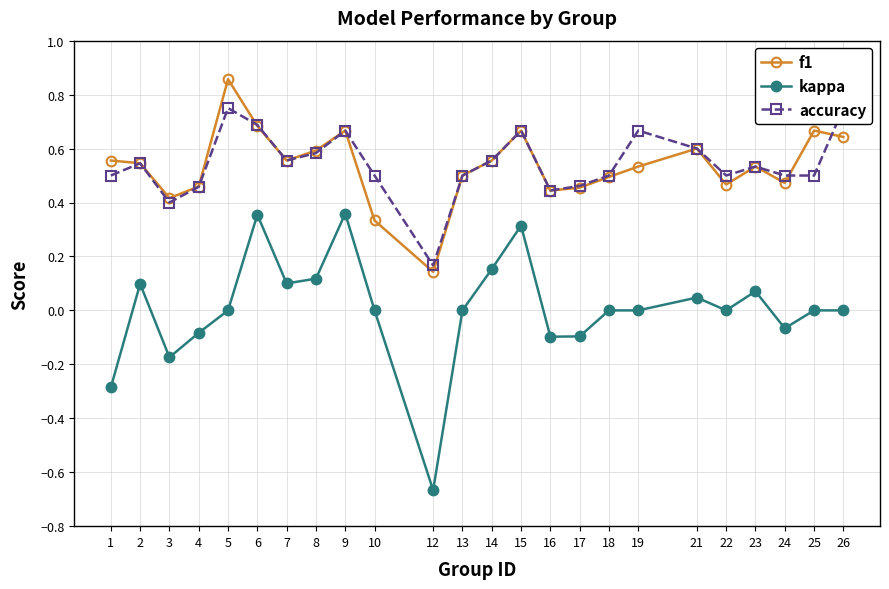

Is the value of f1 at 15 greater than the value of accuracy at 2?

Yes